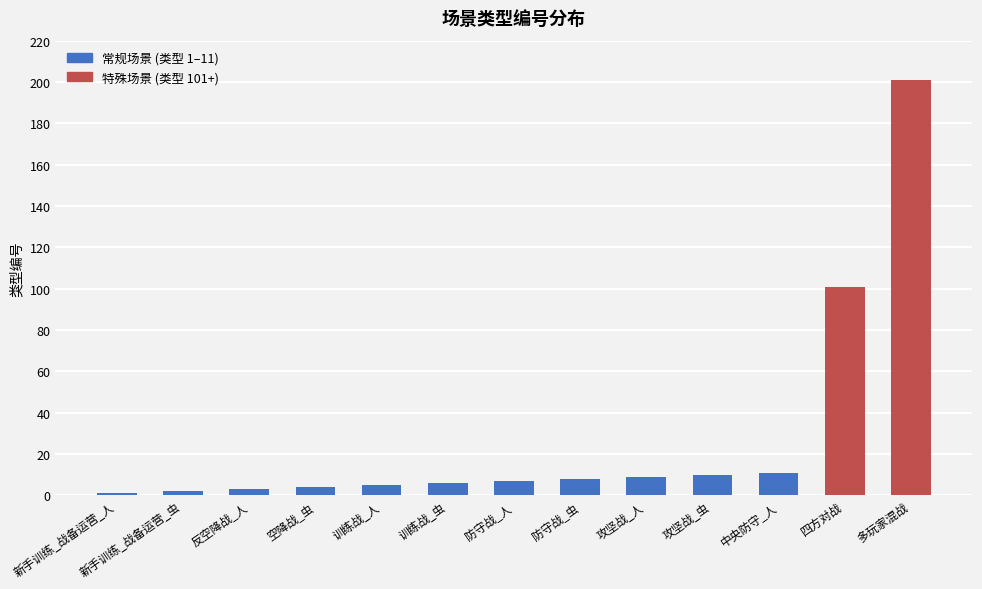

What is the maximum value shown in the chart?

201